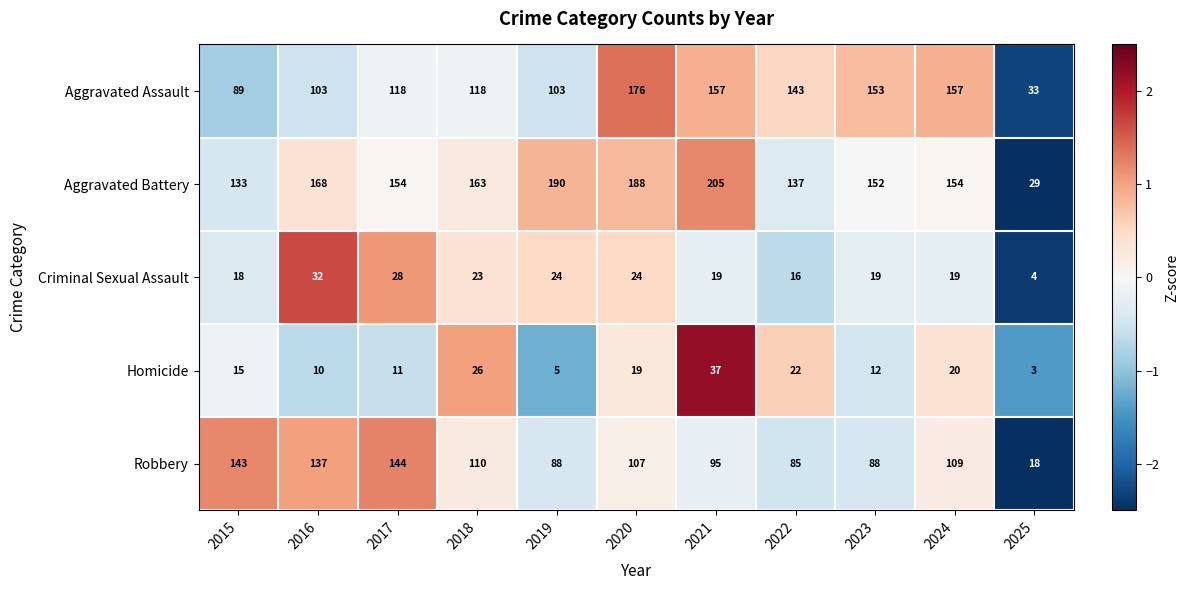

Is it true that Aggravated Assault equals 143 at 2022?

True